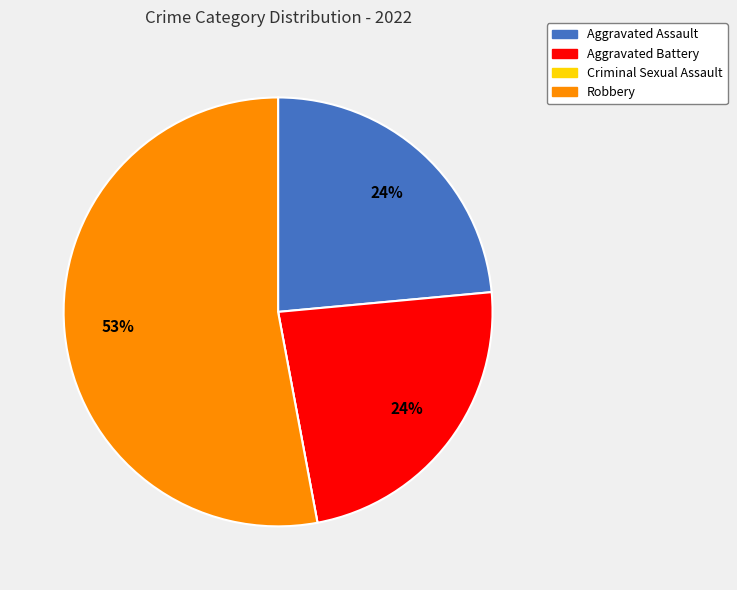

The Robbery slice represents 53% of the pie. True or false?

True